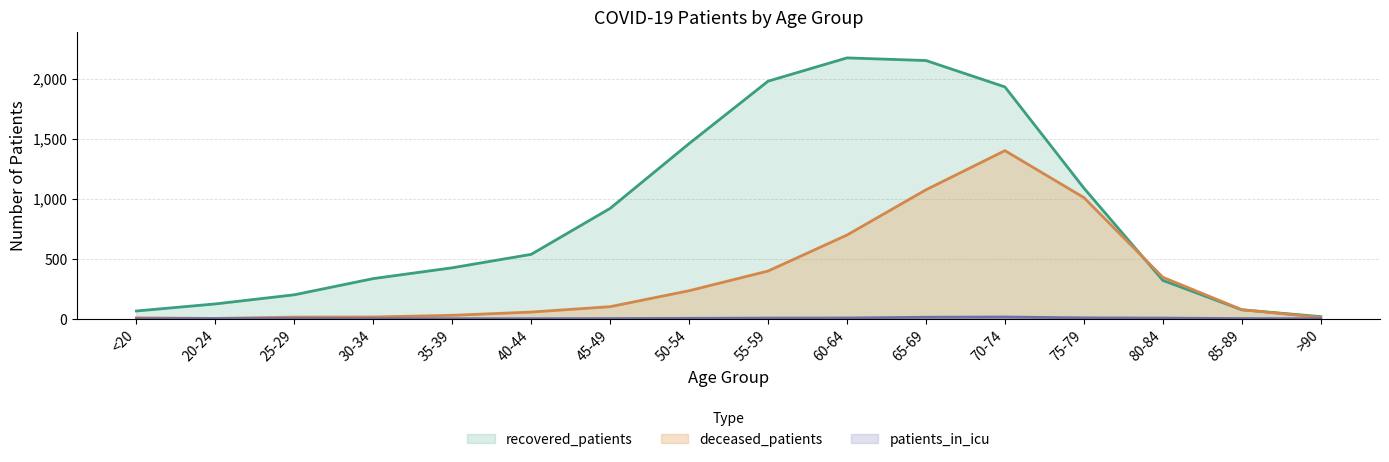

Does the chart have visible grid lines?

Yes